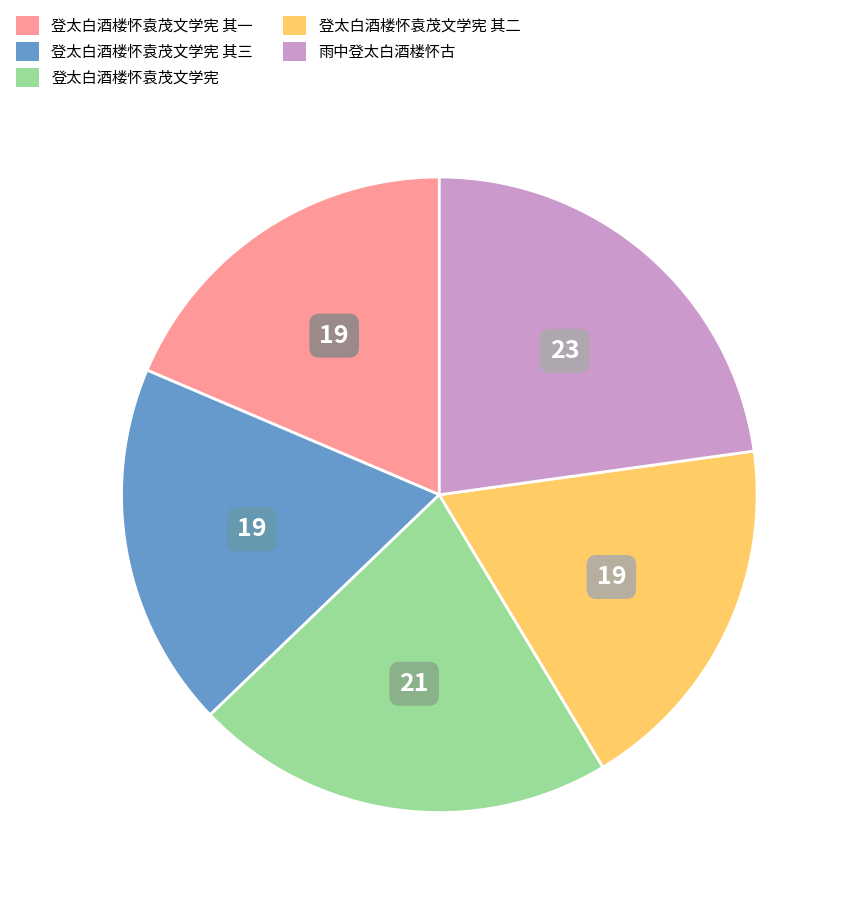

Does any single category account for the majority?

No